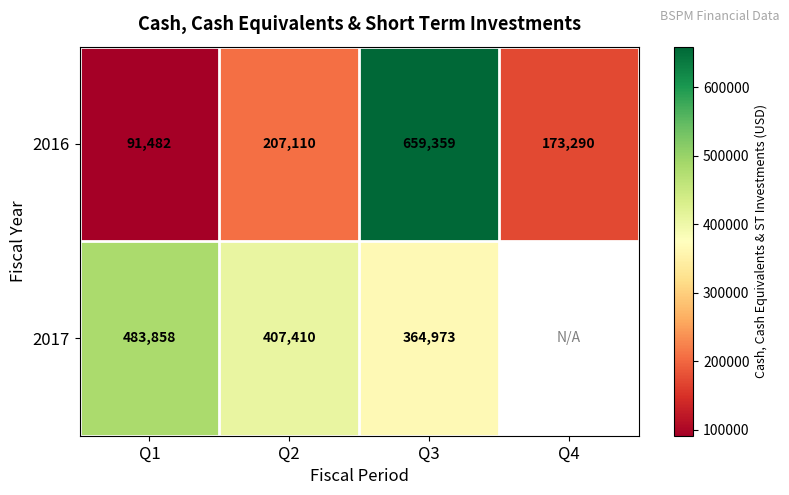

The value of 2017 at Q3 is 537019.2. True or false?

False